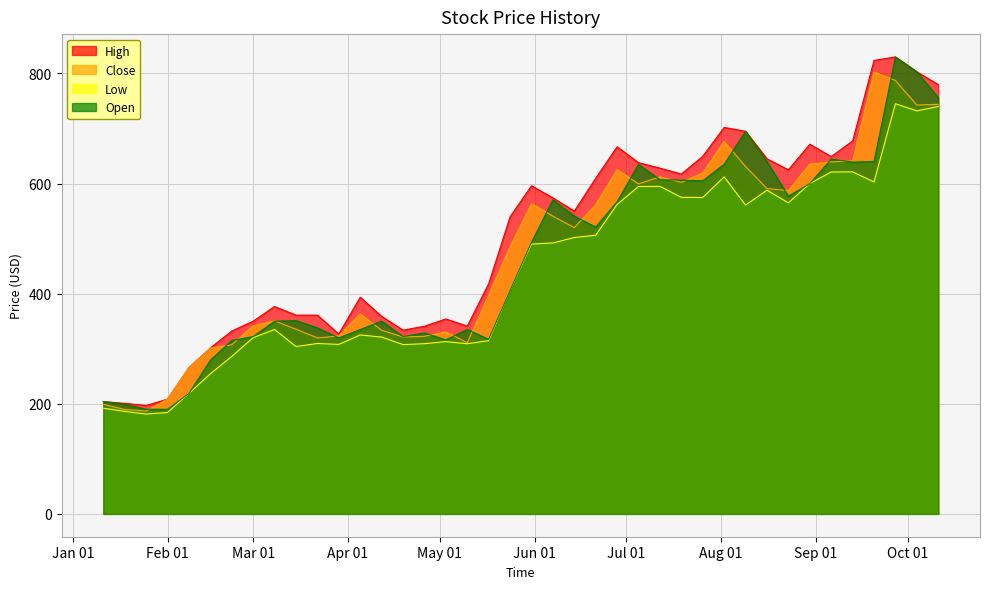

What is the label of the 39th point from the left?

2021-10-04